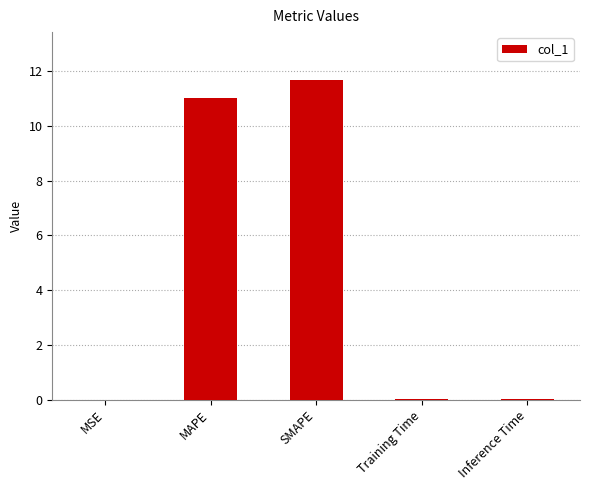

Is it true that the value at Training Time is 0.0?

True